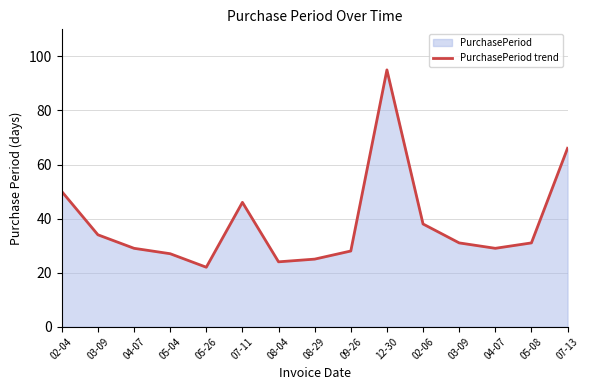

List the labels in order of value, smallest first.

05-26, 08-04, 08-29, 05-04, 09-26, 04-07, 04-07, 03-09, 05-08, 03-09, 02-06, 07-11, 02-04, 07-13, 12-30